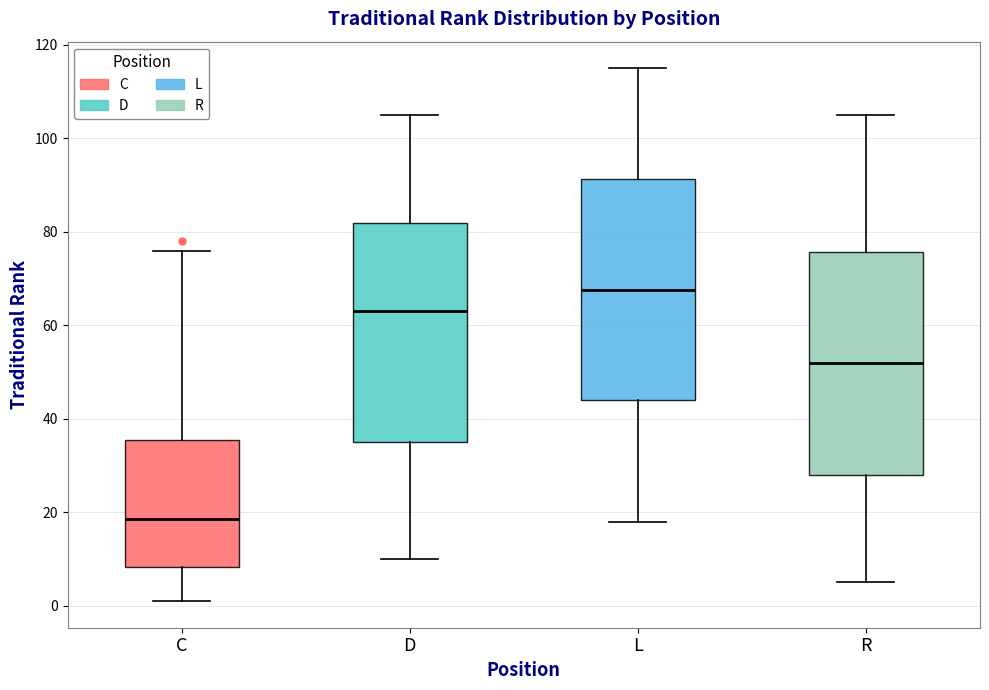

Reading left to right, read every box against the y-axis: the position of its median line, the range the box covers, and the ends of its whiskers. The values are not printed on the chart, so give them approximately, as read against the axis.

C: median 18, box 8 to 36, whiskers 2 to 76
D: median 64, box 36 to 82, whiskers 10 to 106
L: median 68, box 44 to 92, whiskers 18 to 116
R: median 52, box 28 to 76, whiskers 6 to 106